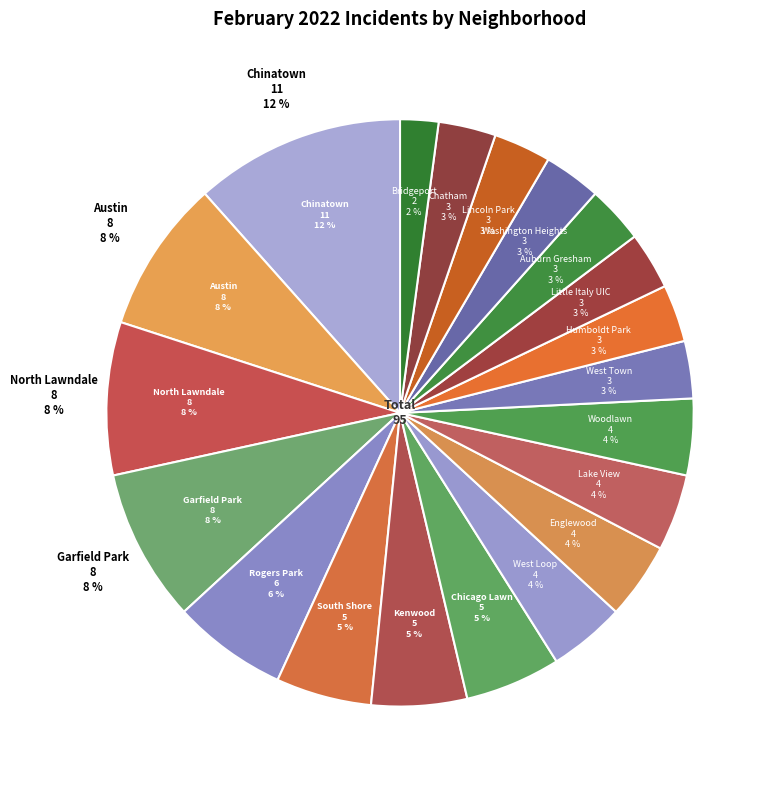

To the nearest percent, what is the average slice percentage?

5%